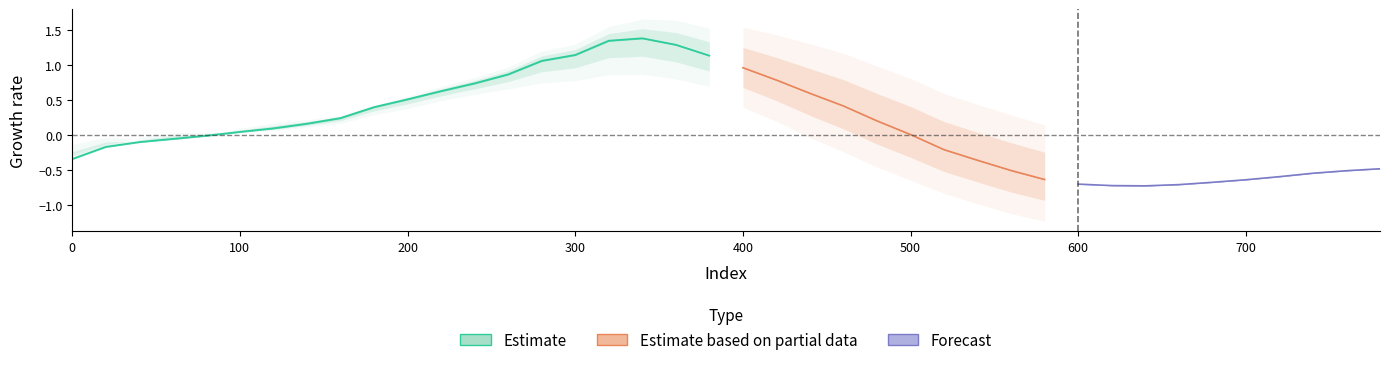

Count the number of categories in the chart.

40